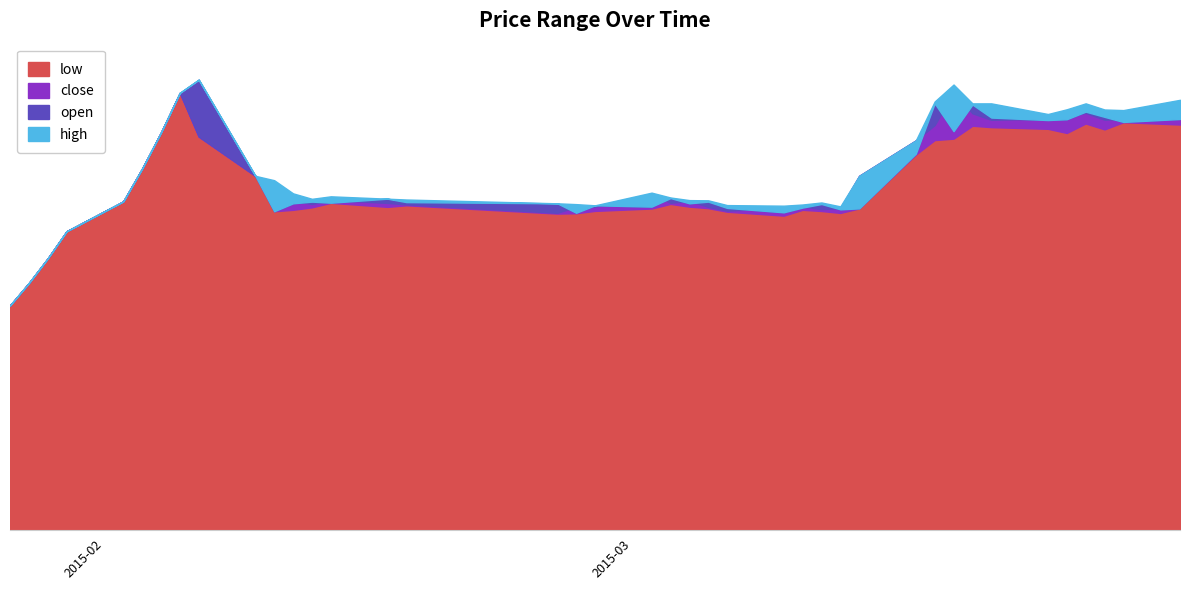

What is the label of the 2nd point from the left?

2015-01-28